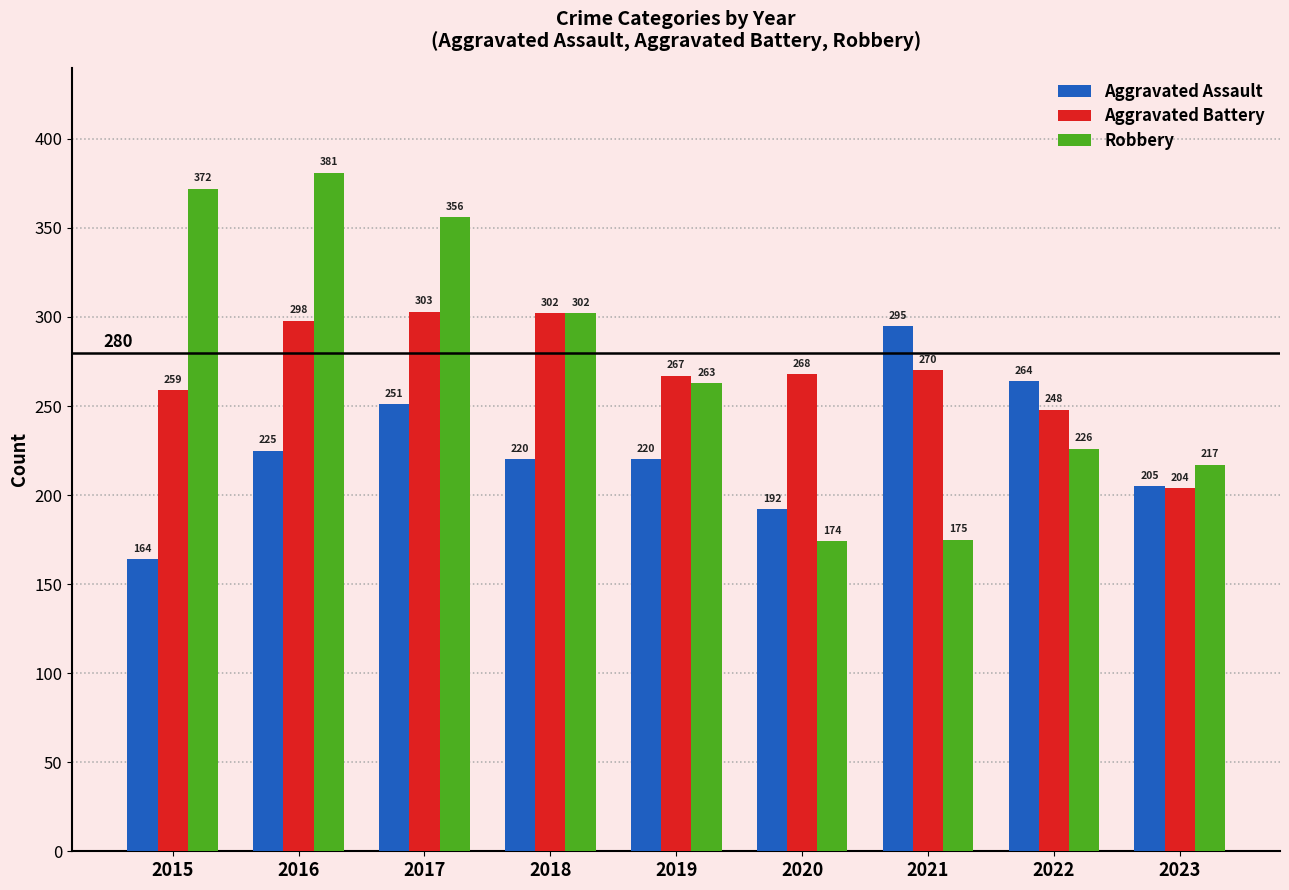

What is the difference between the second highest and second lowest values in the Aggravated Assault series?

72